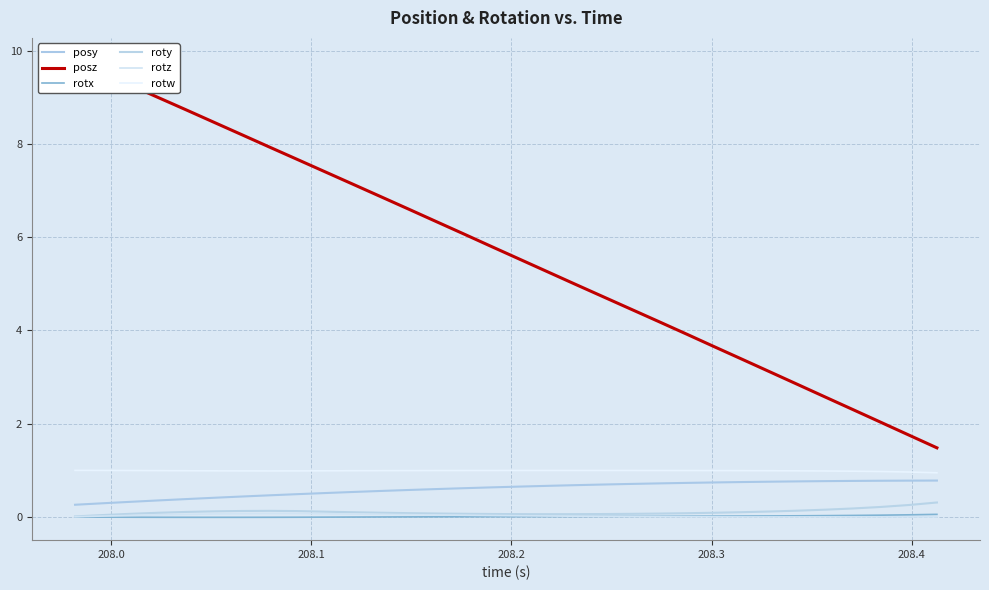

What is the value of the rotw point at the 23rd from the left?

1.0